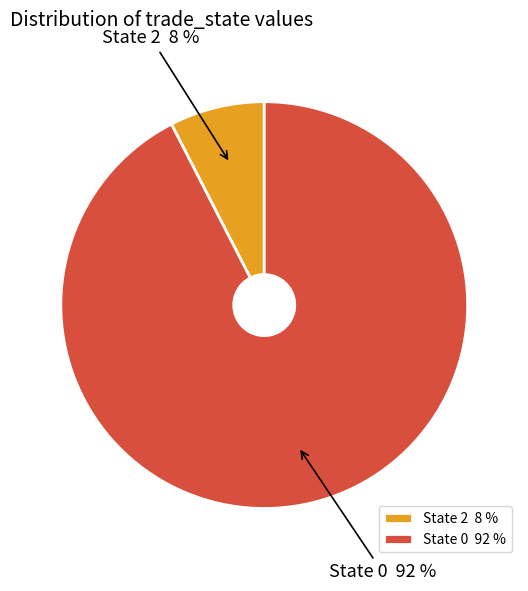

True or false: State 0 92 % accounts for 87% of the total.

False